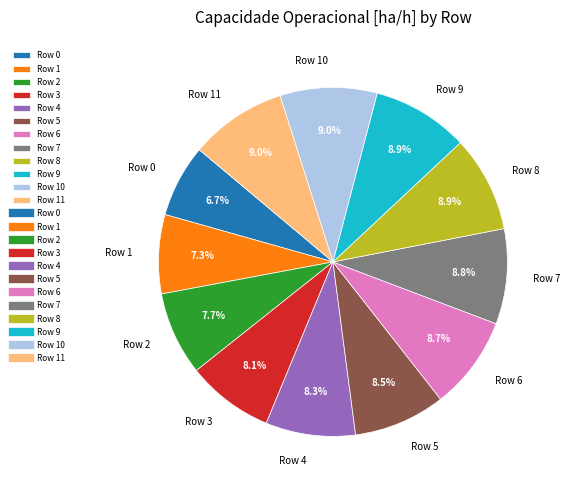

To the nearest percent, what is the combined percentage of Row 7 and Row 1?

16%